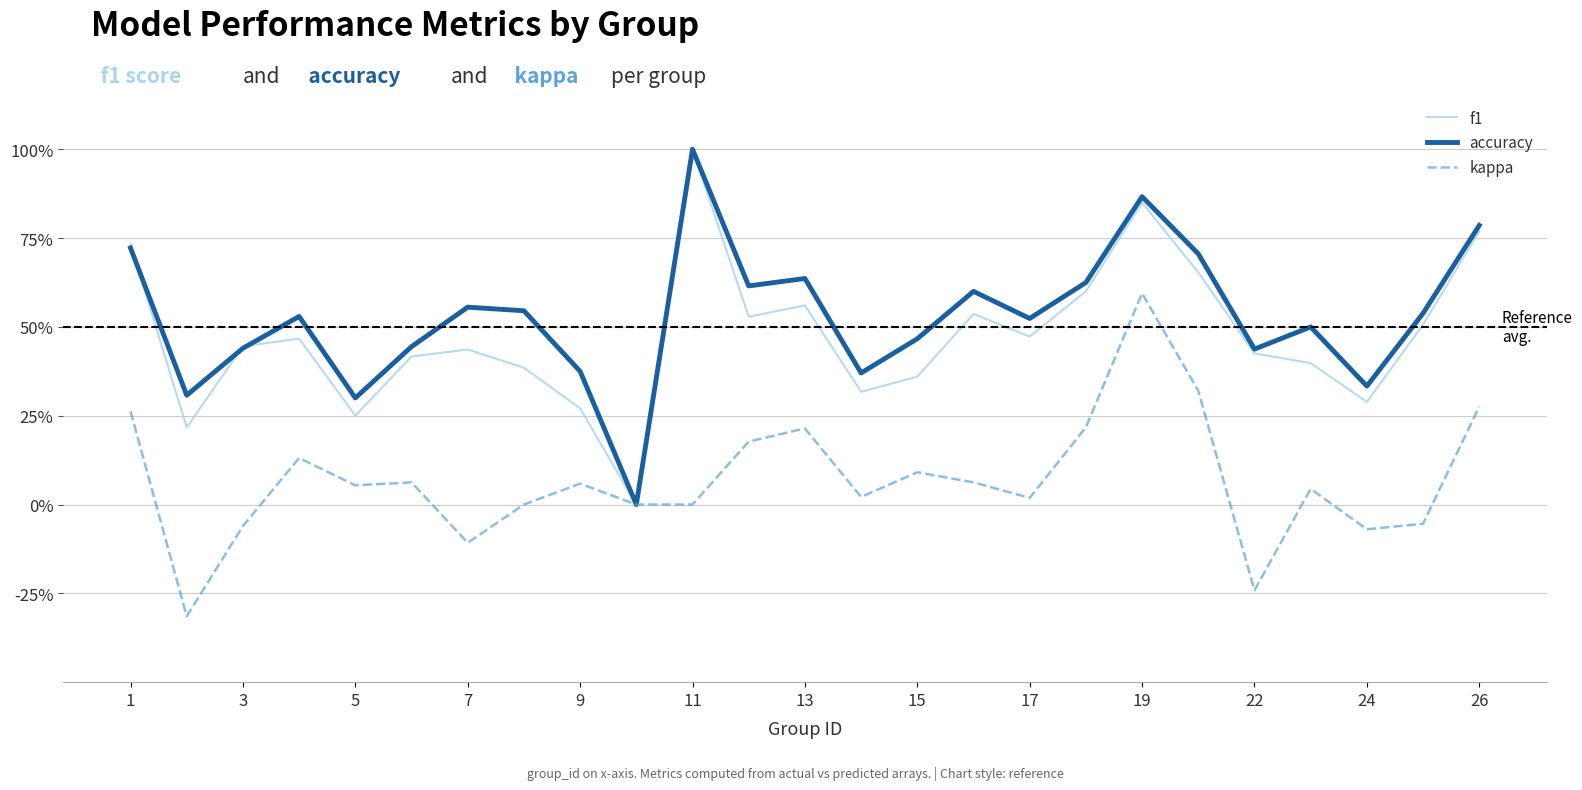

What are all the series names shown in the legend?

f1, accuracy, kappa